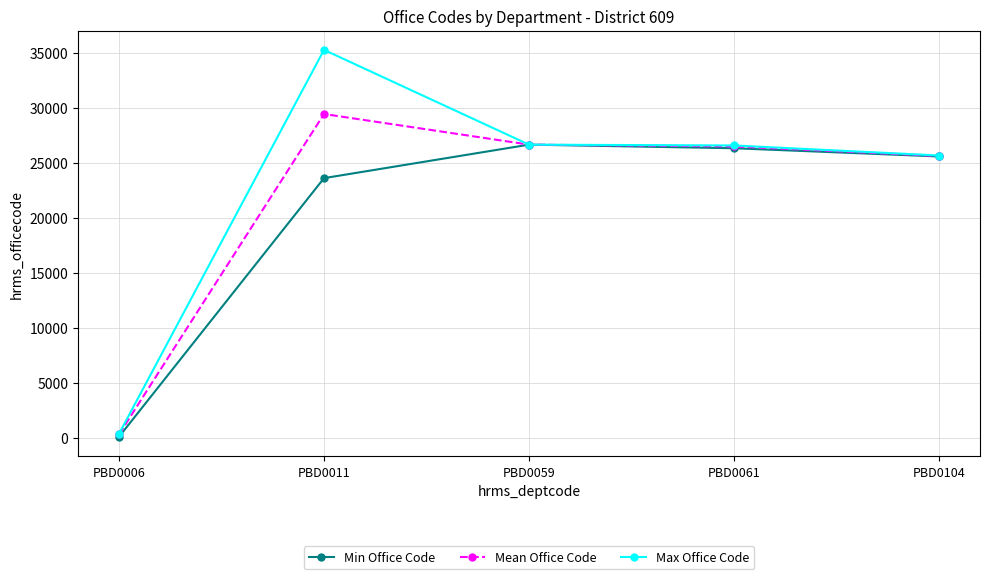

At which label does Max Office Code first exceed 26562?

PBD0011